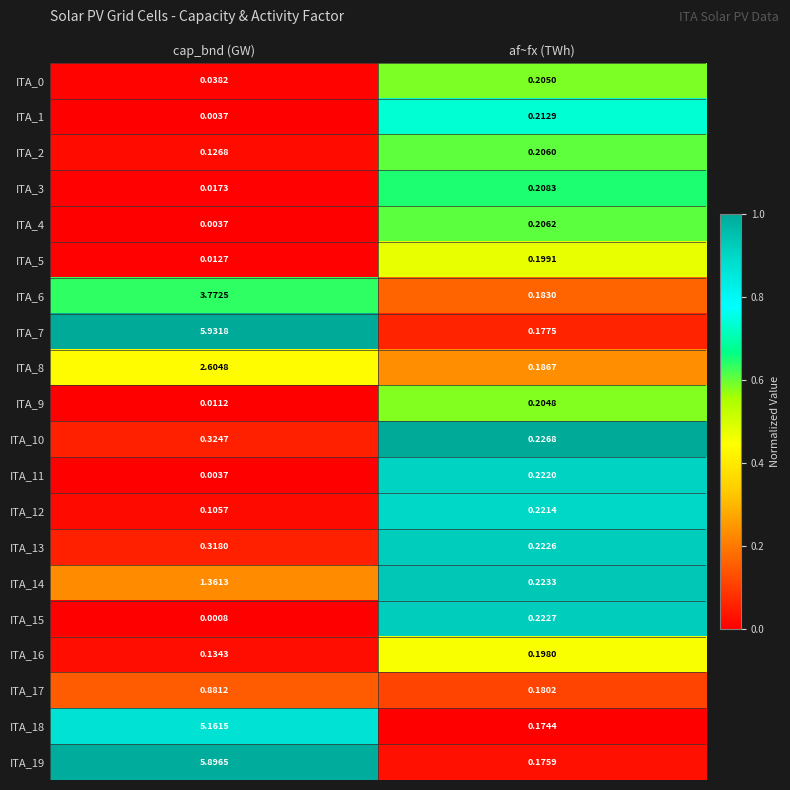

Which label corresponds to the largest value in the chart?

cap_bnd (GW)